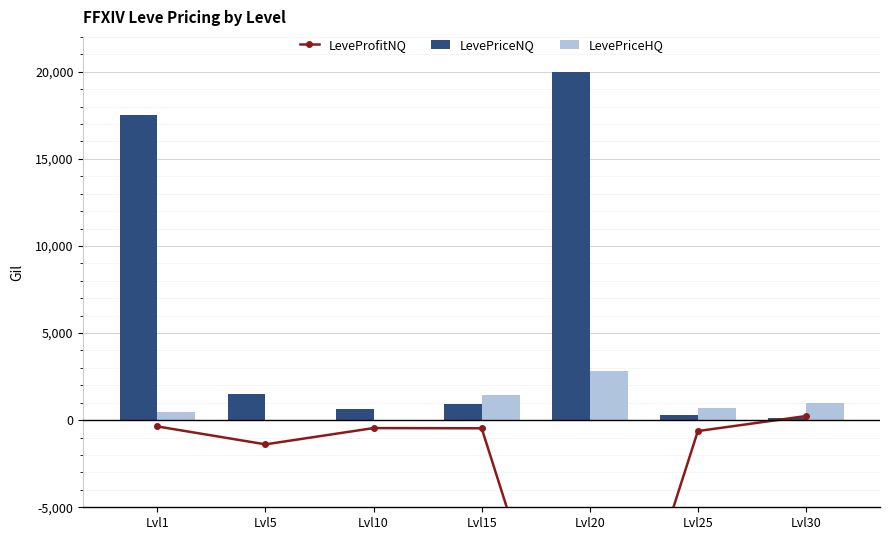

Which series has the largest range (max minus min)?

LeveProfitNQ